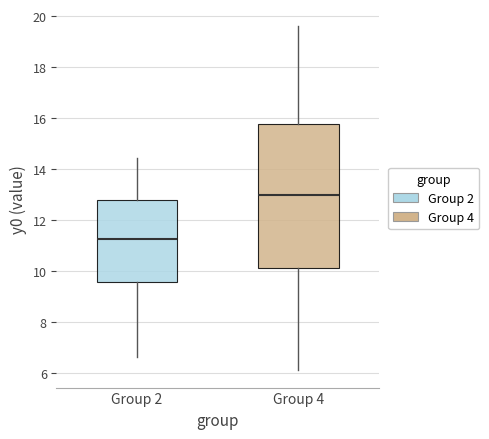

Reading left to right, transcribe this box plot: for each box, give where its median line is, the range the box spans, and where its two whiskers end, as read against the y-axis. The values are not printed on the chart, so give them approximately, as read against the axis.

Group 2: median 11.2, box 9.6 to 12.8, whiskers 6.6 to 14.4
Group 4: median 13.0, box 10.0 to 15.8, whiskers 6.0 to 19.6